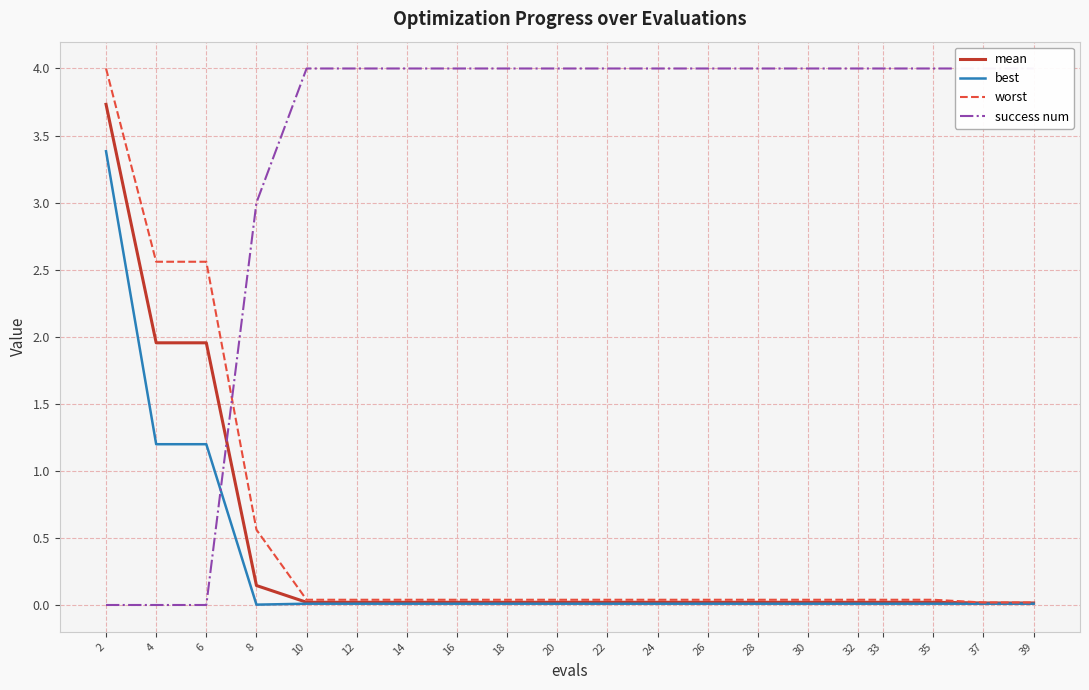

At which label is worst closest to 2?

4